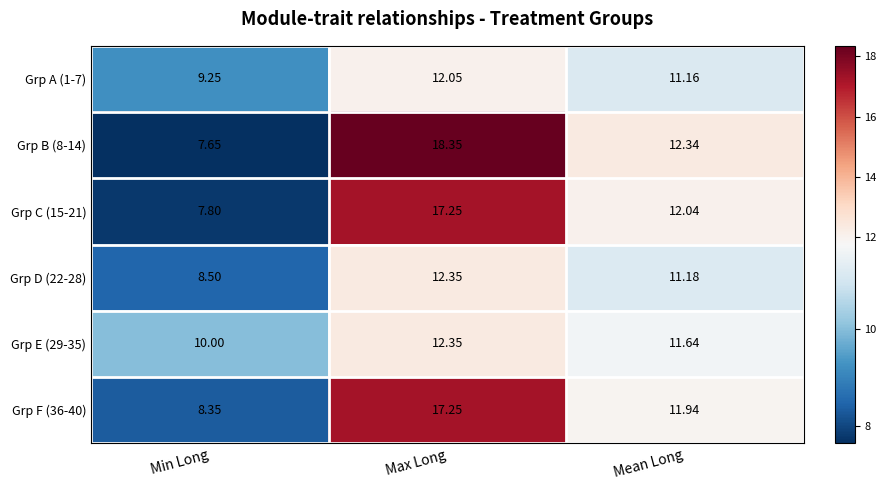

At which label does Grp C (15-21) first exceed 12?

Max Long